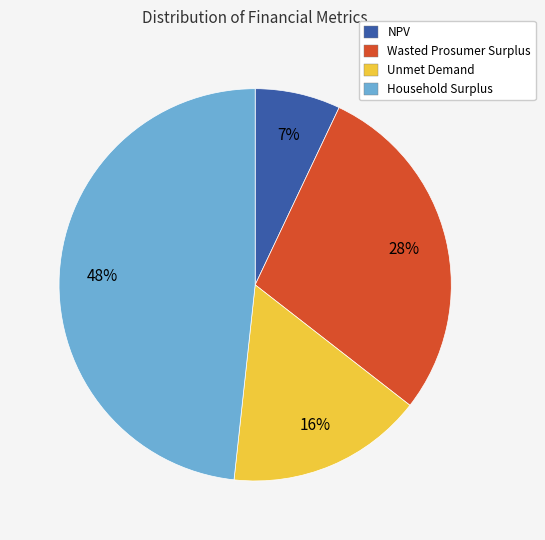

Count the number of slices in the pie.

4